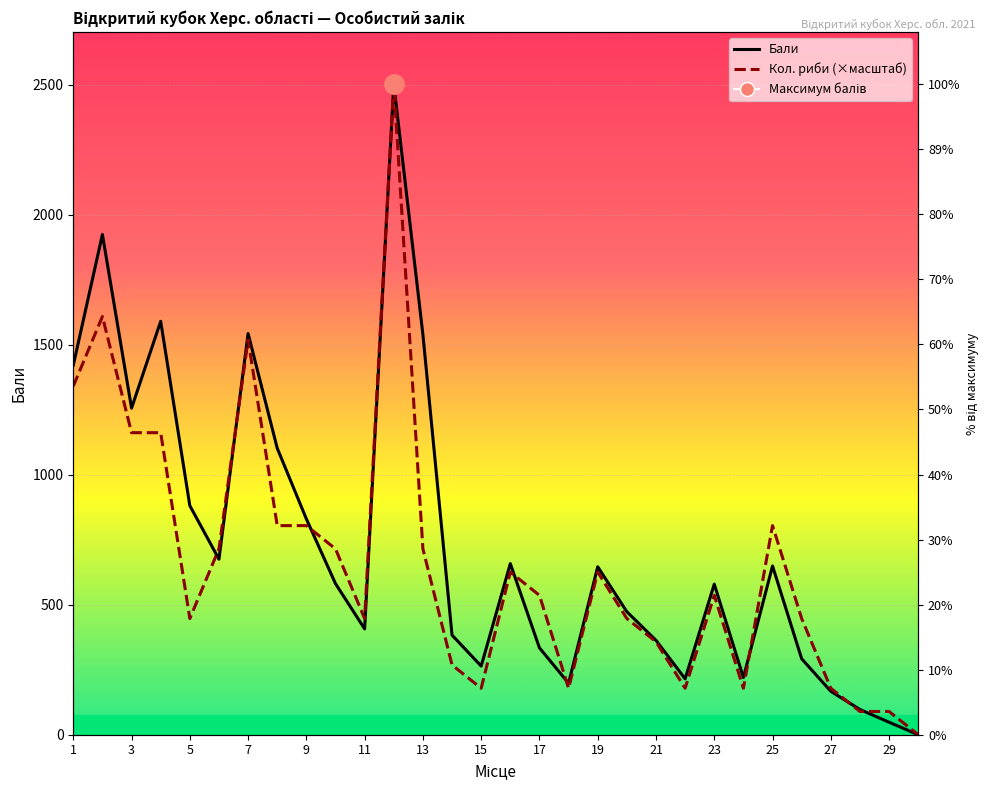

Where is Кол. риби nearest to the value 1251?

1